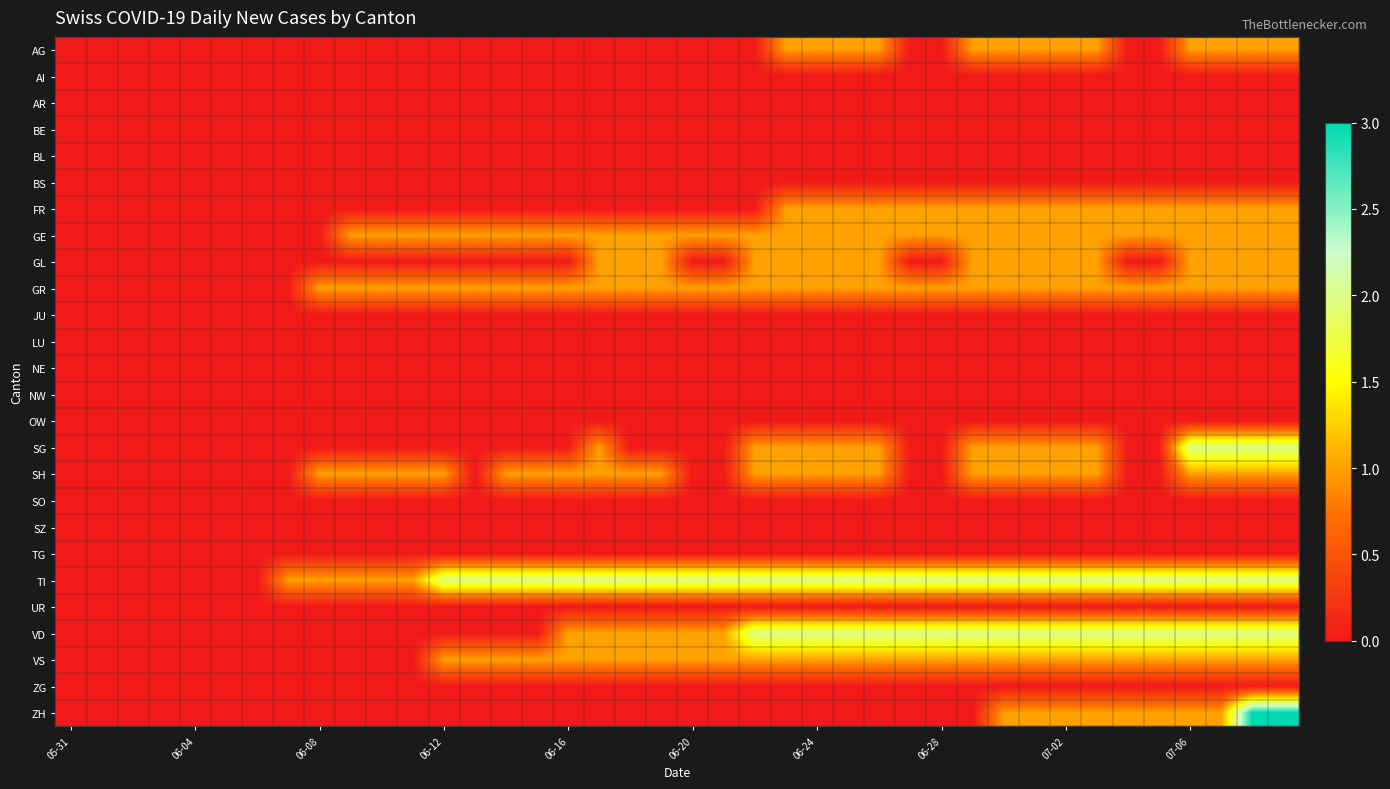

Which series has the largest total across all categories?

TI